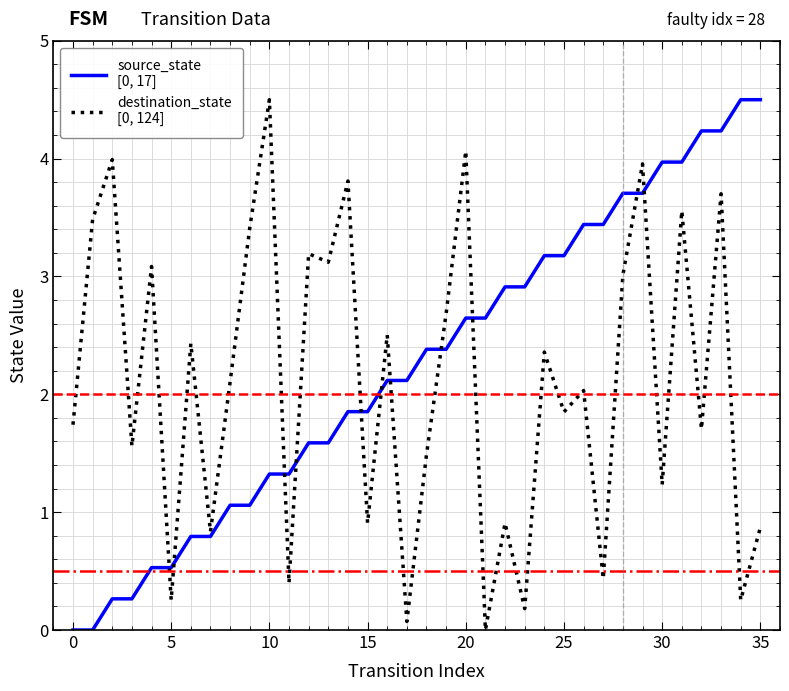

What is the maximum value shown in the chart?

4.5